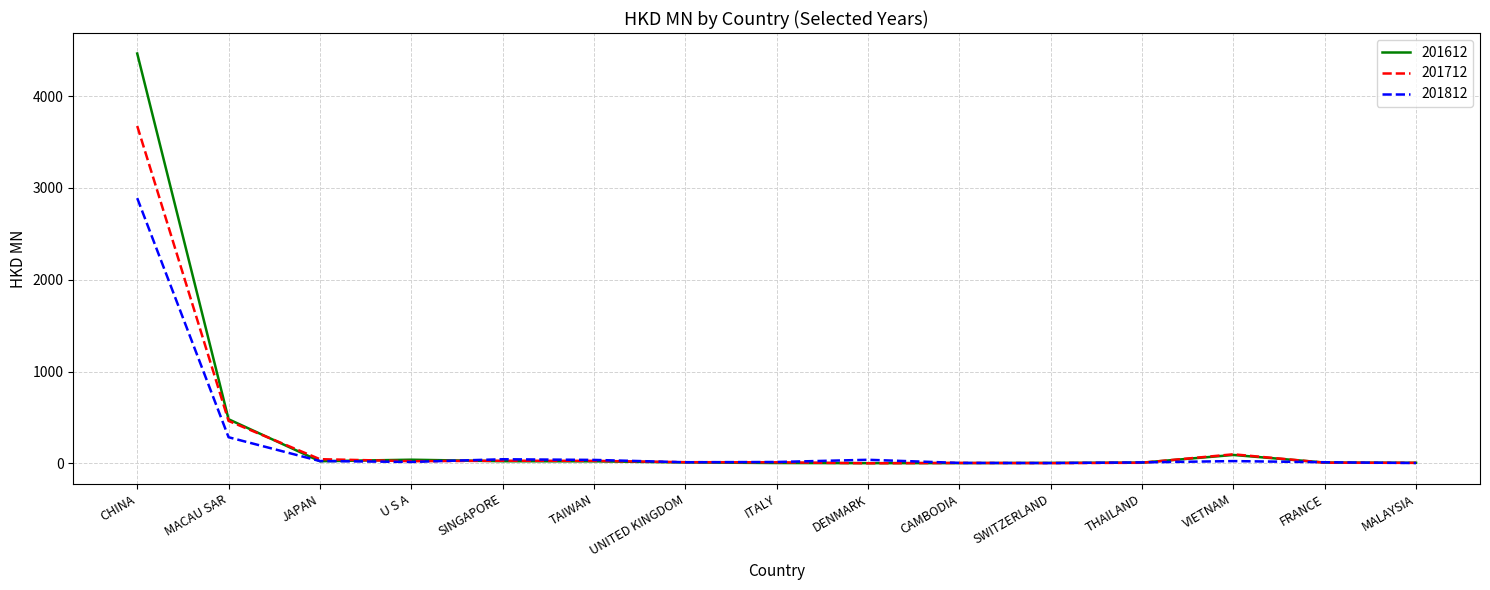

Does the chart display data point markers on the line(s)?

No